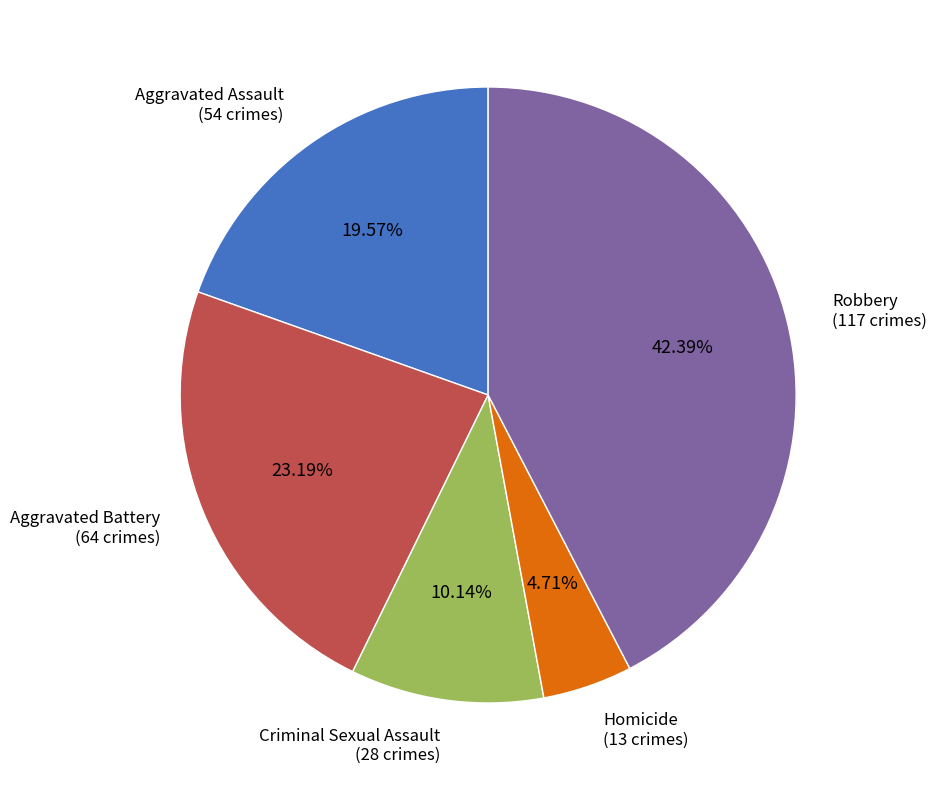

Which category has the biggest portion of the pie?

Robbery